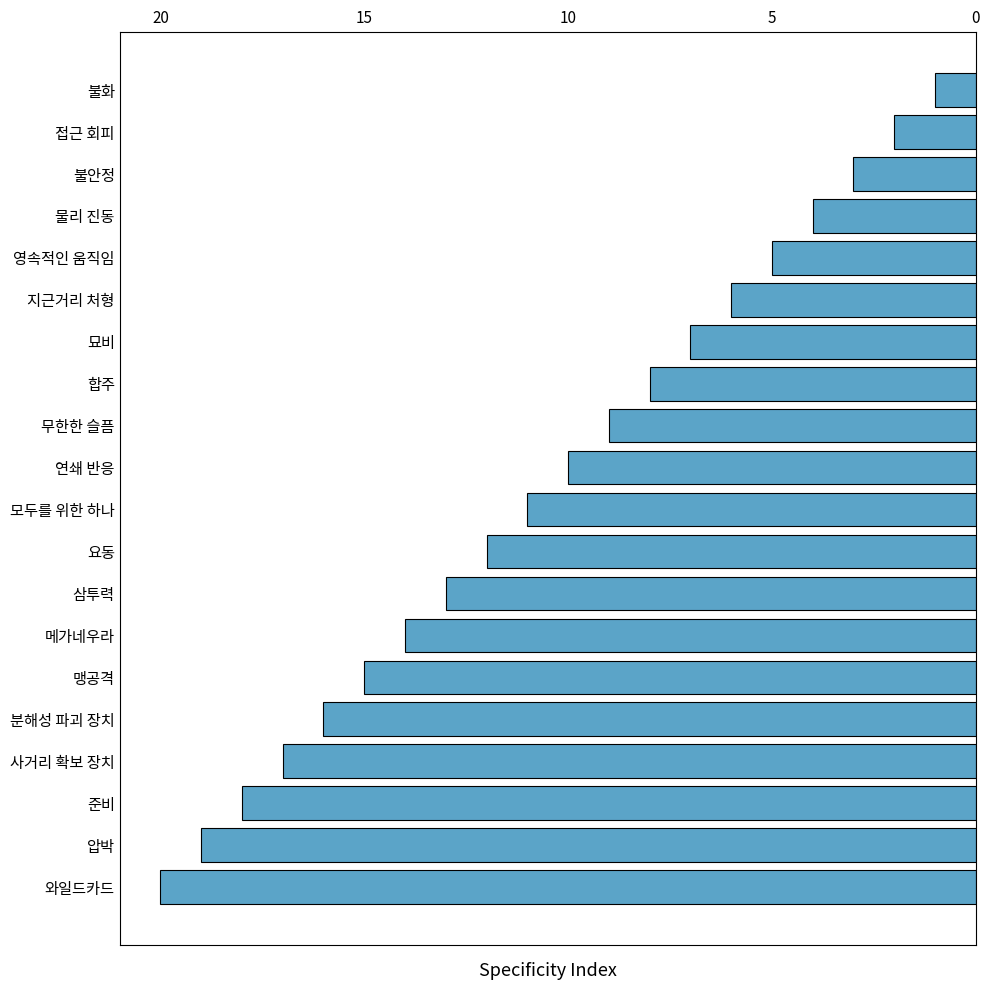

The value at 와일드카드 is 9. True or false?

False